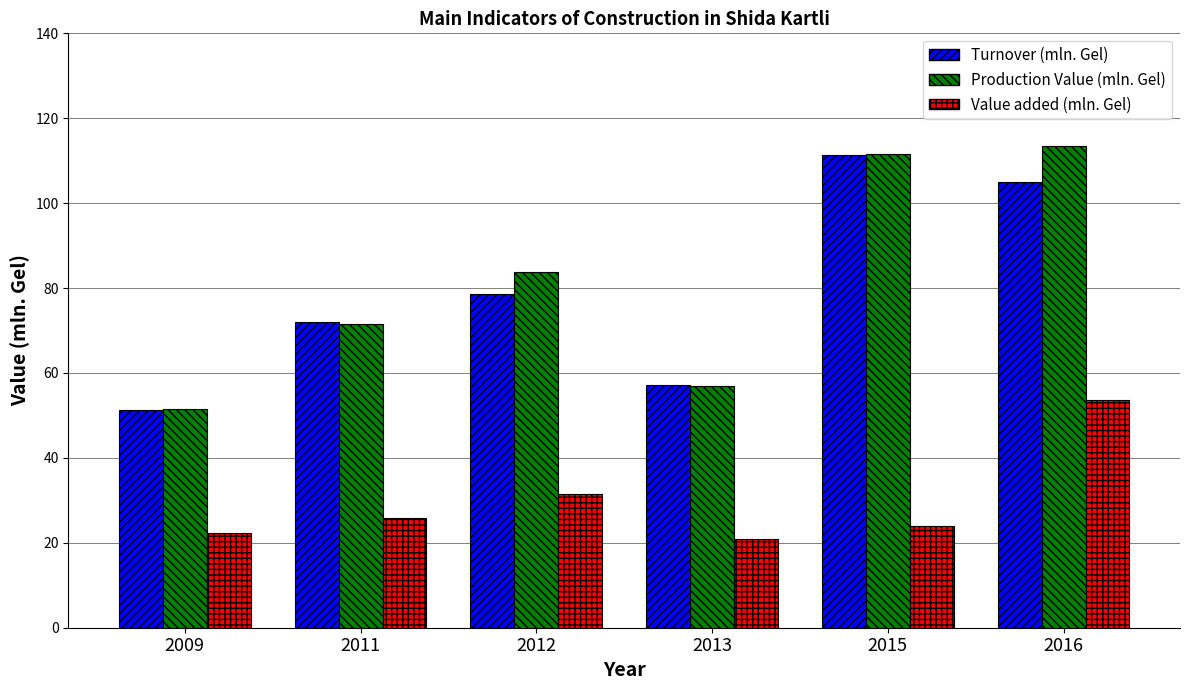

How many bars are there in total?

18